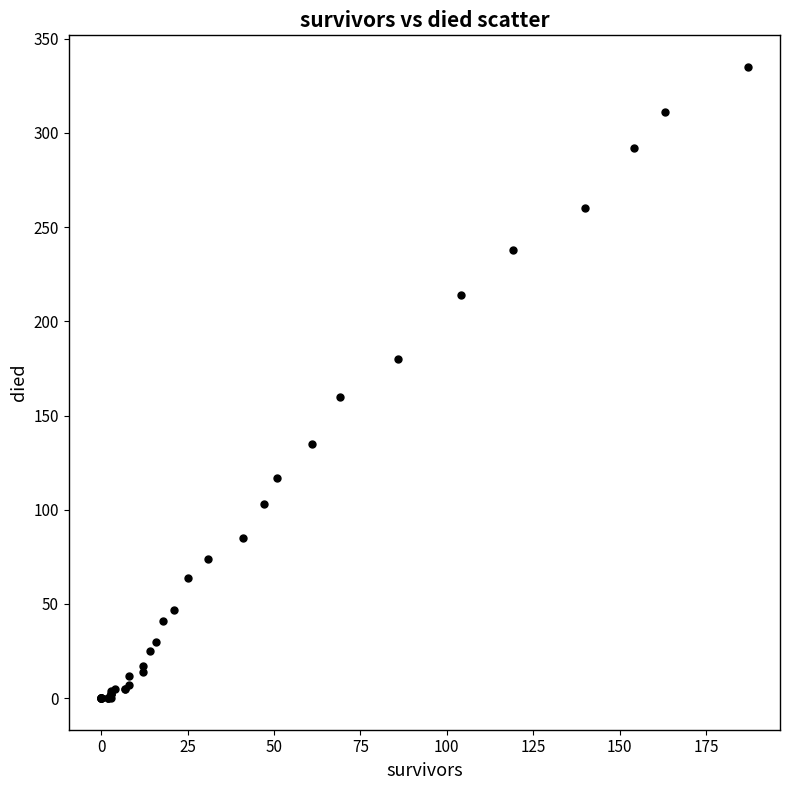

What Y value in the scatter plot is closest to 167?

160